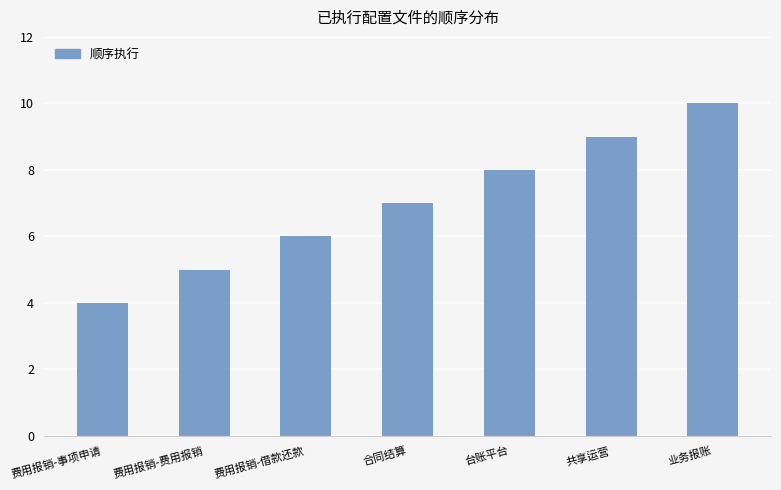

Which category has the highest value across all series?

业务报账